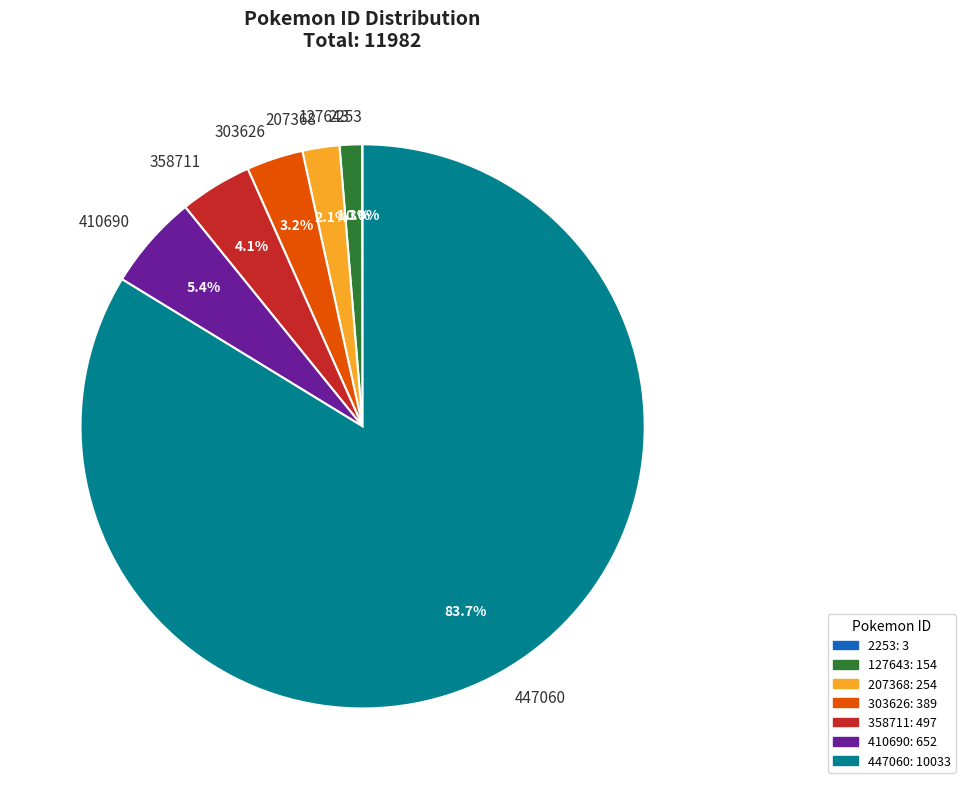

Does 447060 represent more than half of the total?

Yes